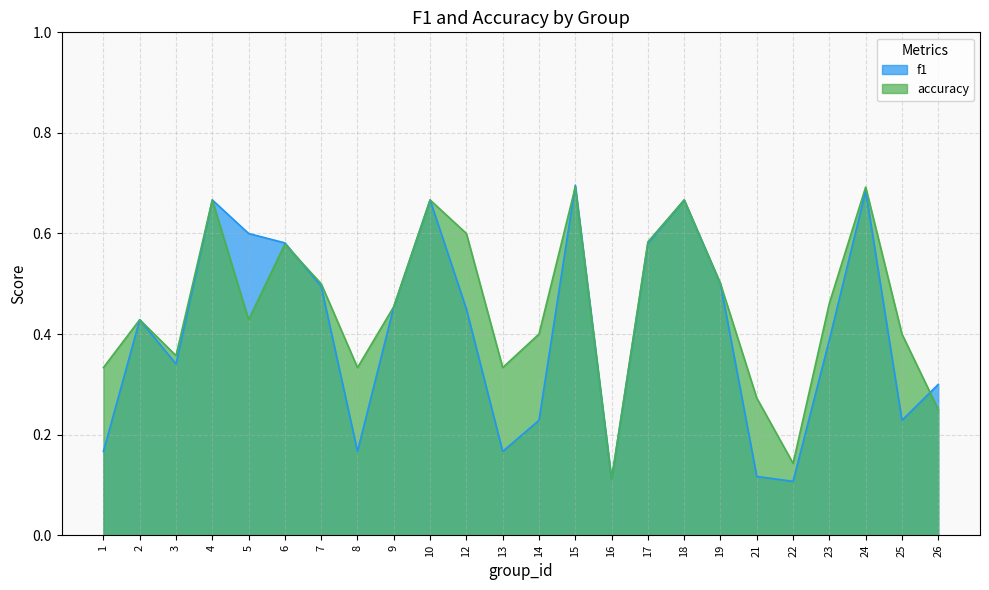

How many accuracy values are between 0 and 1?

24